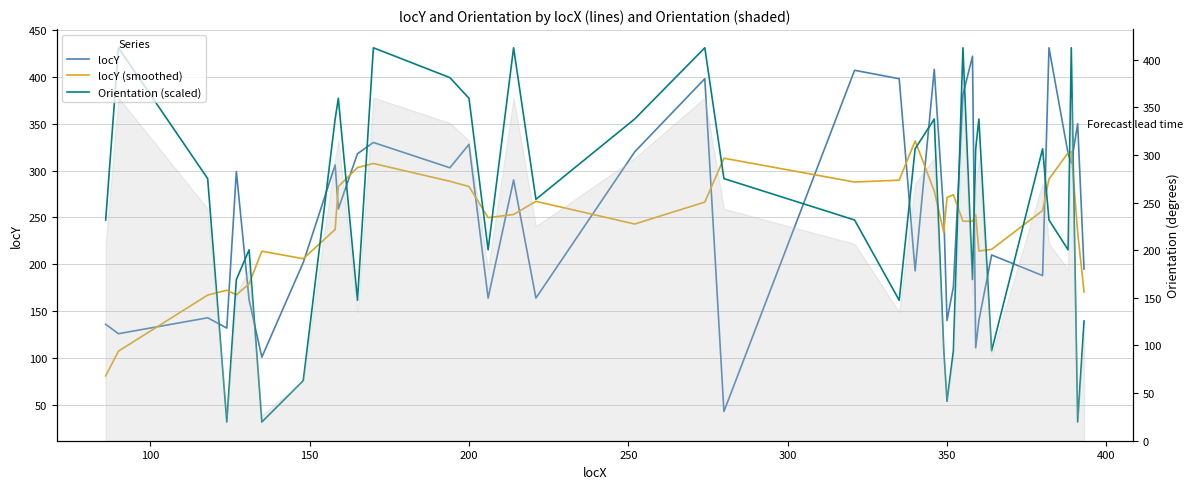

Reading left to right, list all the values displayed in this chart.

locY: 136.0	126.0	143.0	132.0	299.0	162.0	101.0	202.0	306.0	259.0	318.0	330.0	303.0	328.0	164.0	290.0	164.0	320.0	398.0	43.0	407.0	398.0	193.0	408.0	252.0	140.0	176.0	381.0	422.0	111.0	140.0	210.0	188.0	431.0	318.0	308.0	350.0	195.0
locY (smoothed): 81.0	107.4	167.2	172.4	167.4	179.2	214.0	206.0	237.2	283.0	303.2	307.6	288.6	283.0	249.8	253.2	267.2	243.0	266.4	313.2	287.8	289.8	331.6	278.2	233.8	271.4	274.2	246.0	246.0	252.8	214.2	216.0	257.4	291.0	319.0	320.4	234.2	170.6
Orientation (scaled): 247.3	431.0	291.4	31.8	183.7	215.5	31.8	75.9	355.1	377.1	161.6	431.0	399.2	377.1	215.5	431.0	269.4	355.1	431.0	291.4	247.3	161.6	323.2	355.1	107.8	53.9	107.8	431.0	183.7	323.2	355.1	107.8	323.2	247.3	215.5	431.0	31.8	139.6